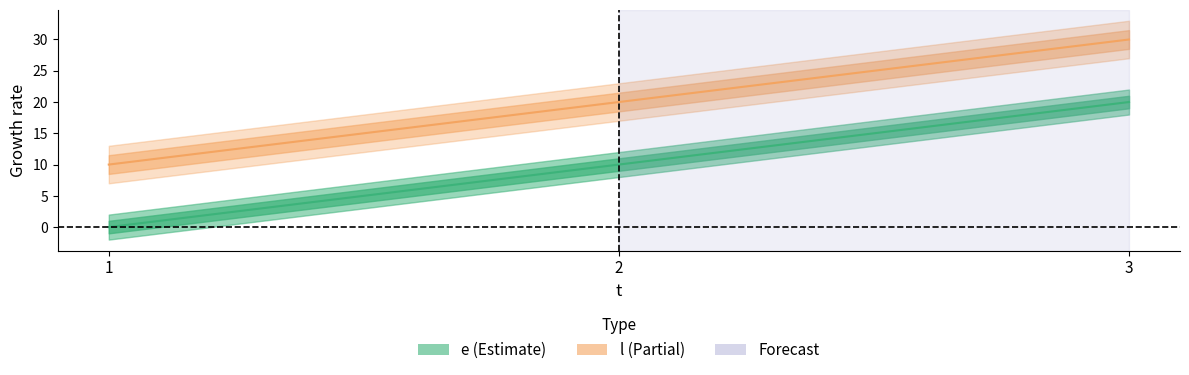

What is the highest value of the l series?

30